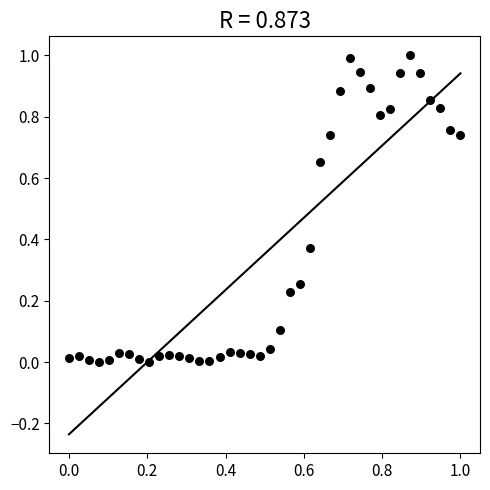

What is the range of X values (max minus min)?

1.0